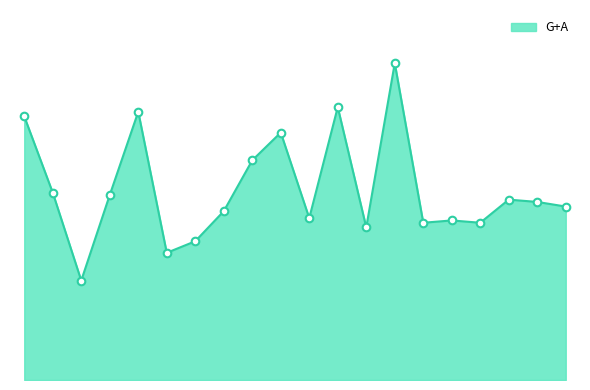

Is this an area chart (filled region under the line)?

Yes